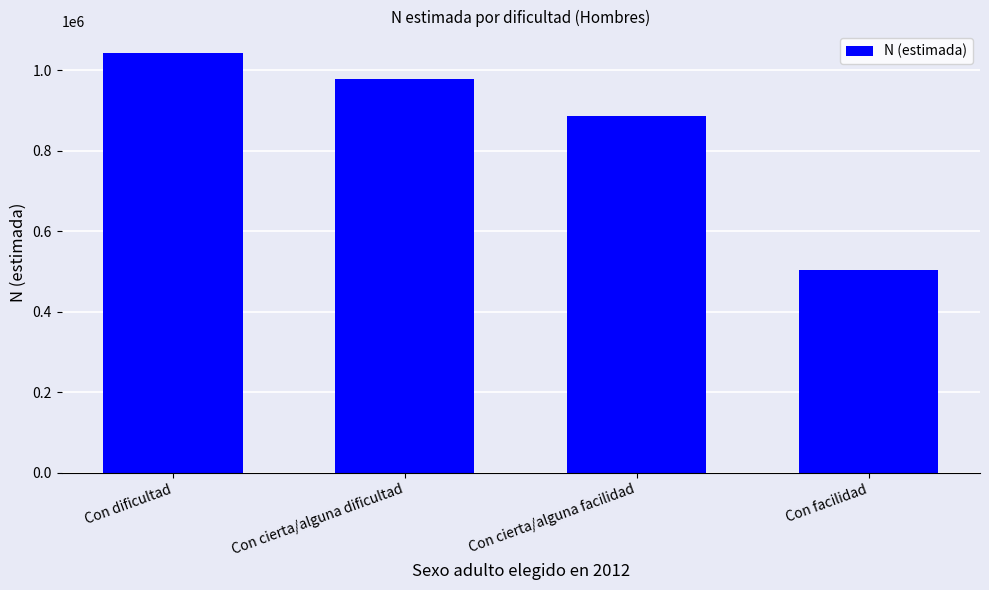

List the labels in order of value, largest first.

Con dificultad, Con cierta/alguna dificultad, Con cierta/alguna facilidad, Con facilidad